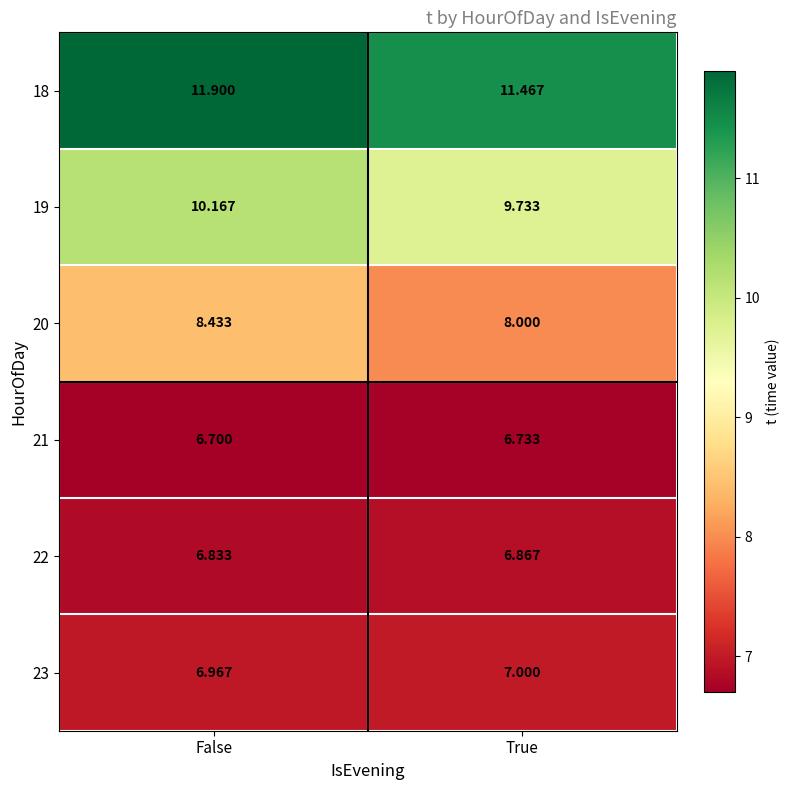

At which category is the sum across all series the highest?

False